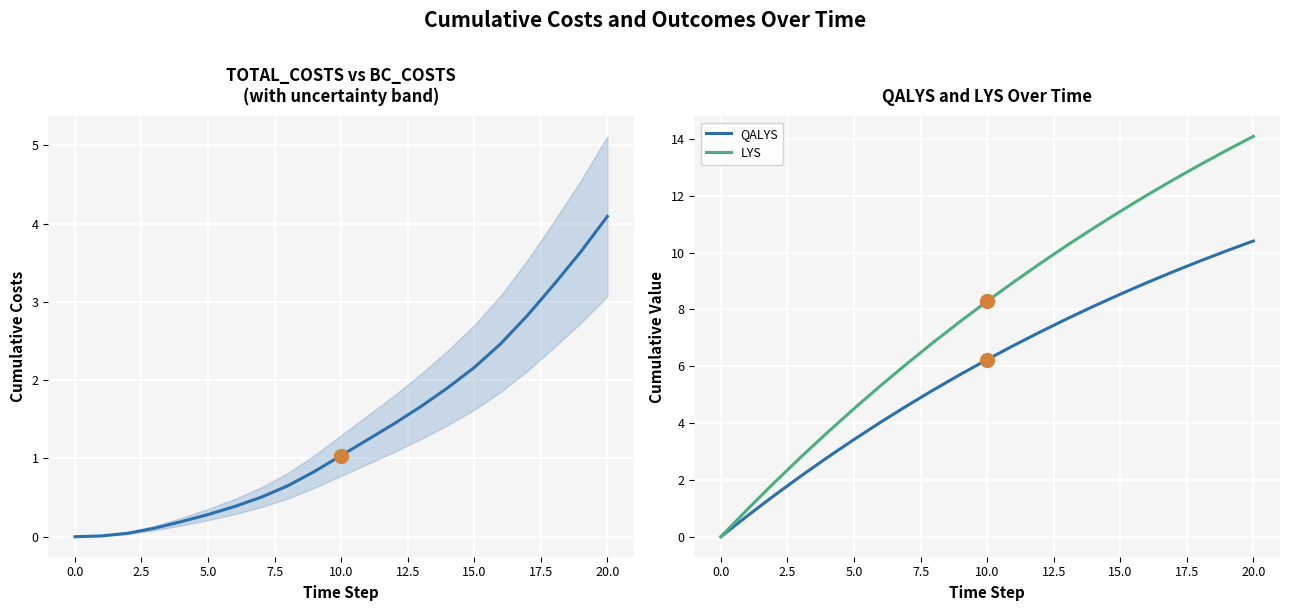

At which category is the sum across all series the highest?

20